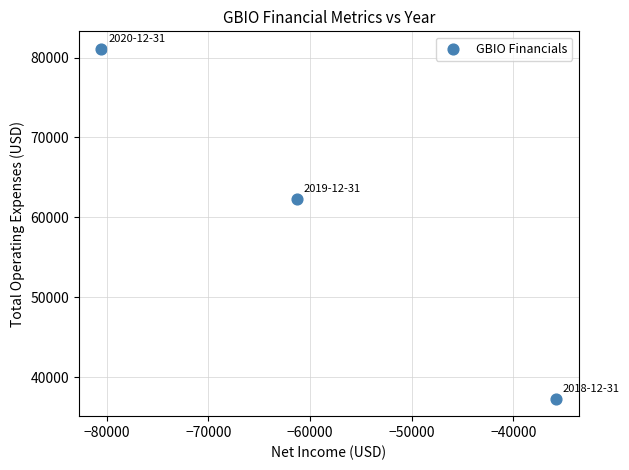

What Y value in the scatter plot is closest to 59200?

62300